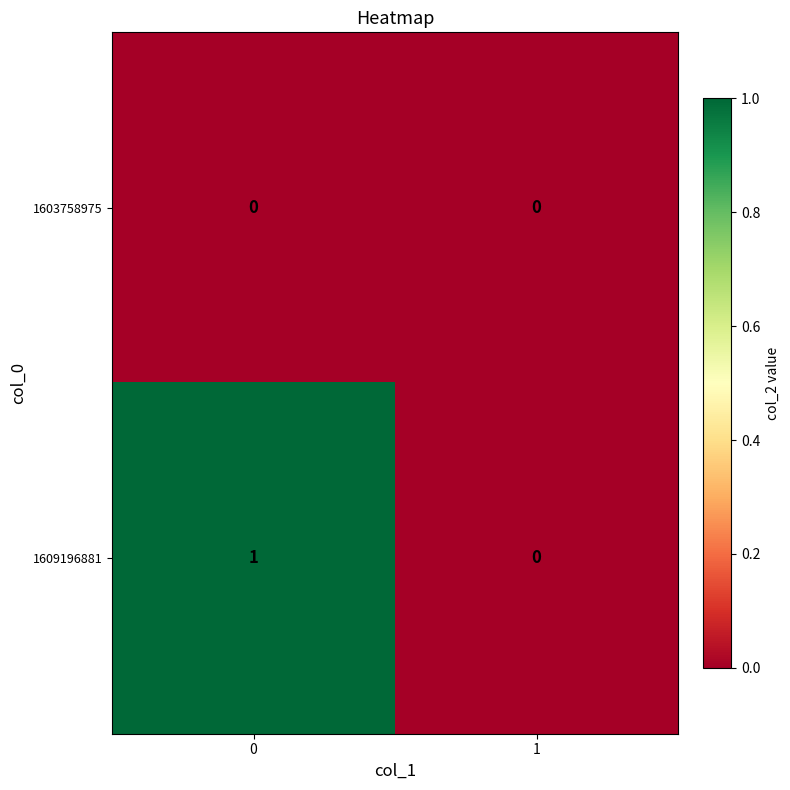

Rank the series by their average value, from highest to lowest.

1609196881, 1603758975